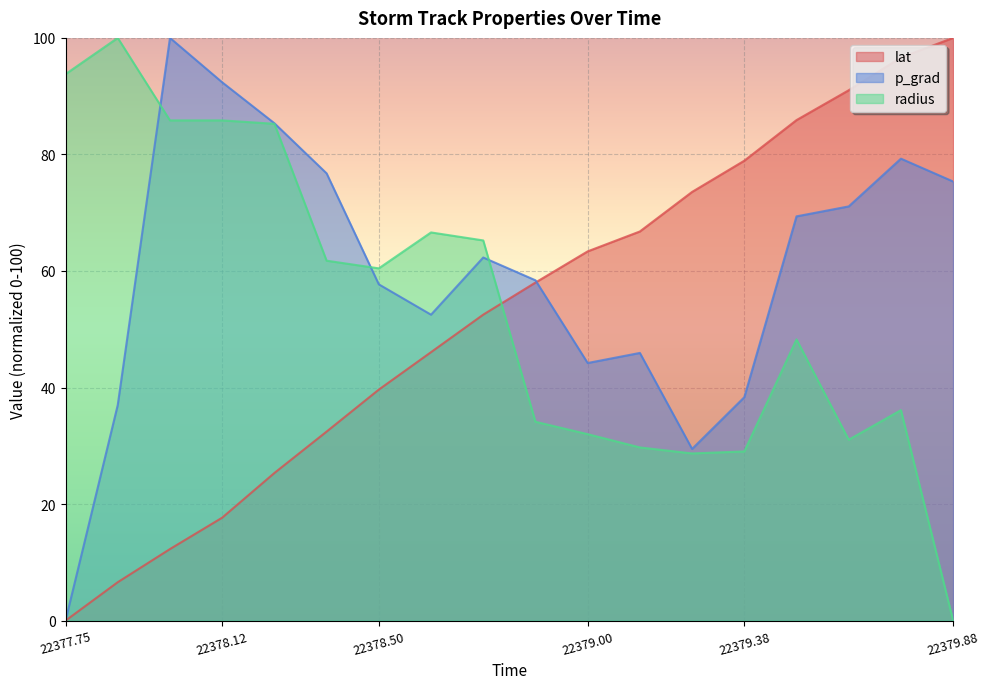

How many values in the p_grad series are below 62?

9